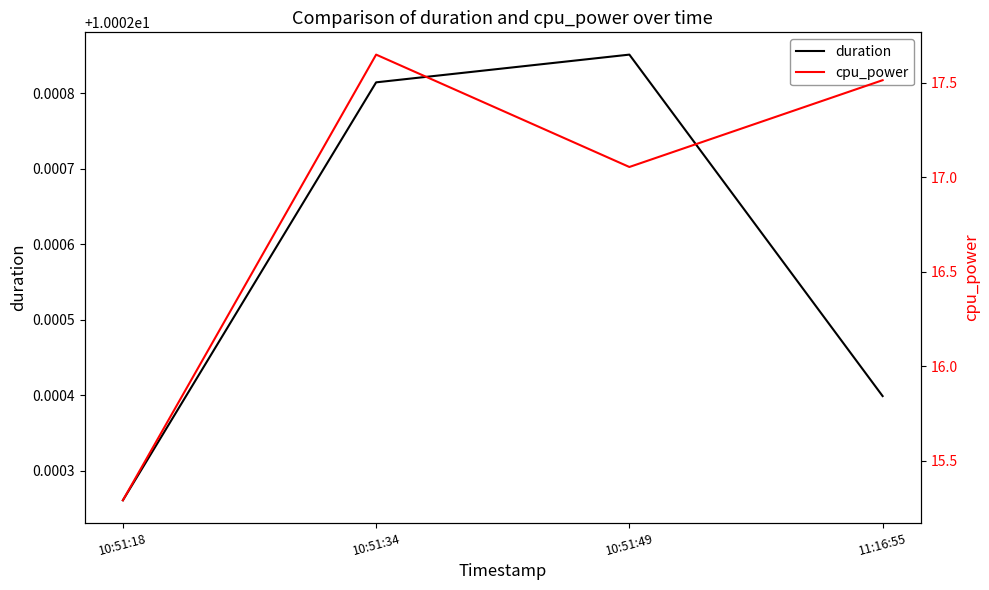

Between 10:51:18 and 11:16:55, which is larger?

11:16:55